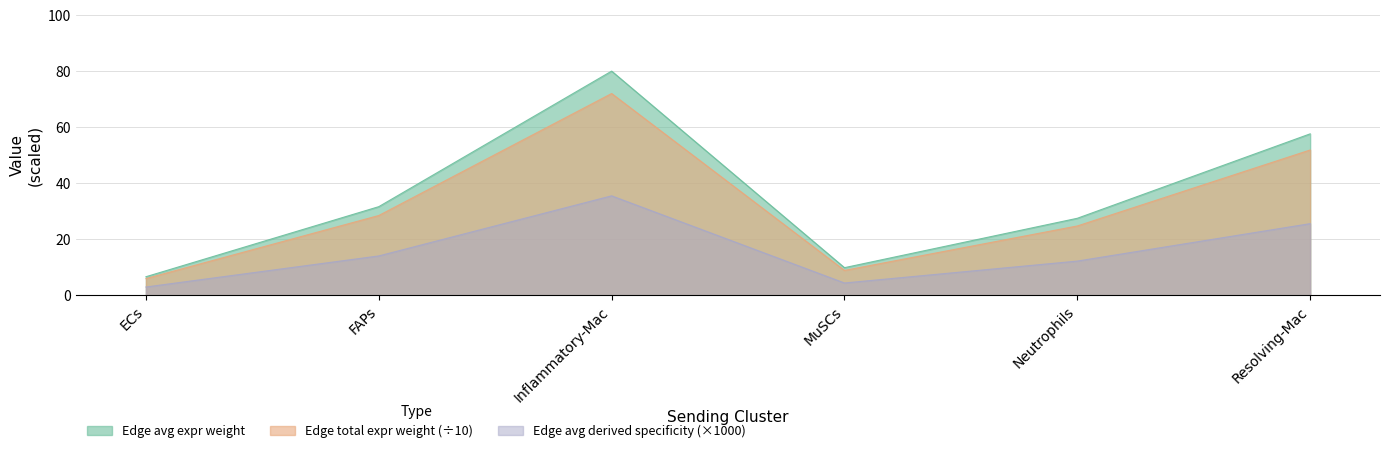

What are all the series names shown in the legend?

Edge average expression weight, Edge total expression weight, Edge average expression derived specificity